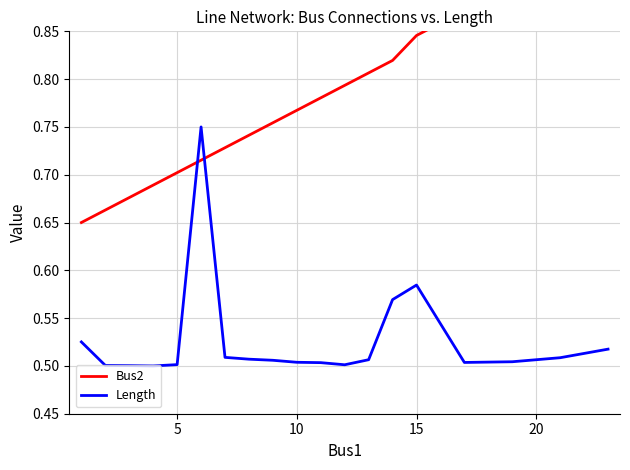

True or false: Length has more than 2 points higher than both neighbors.

False